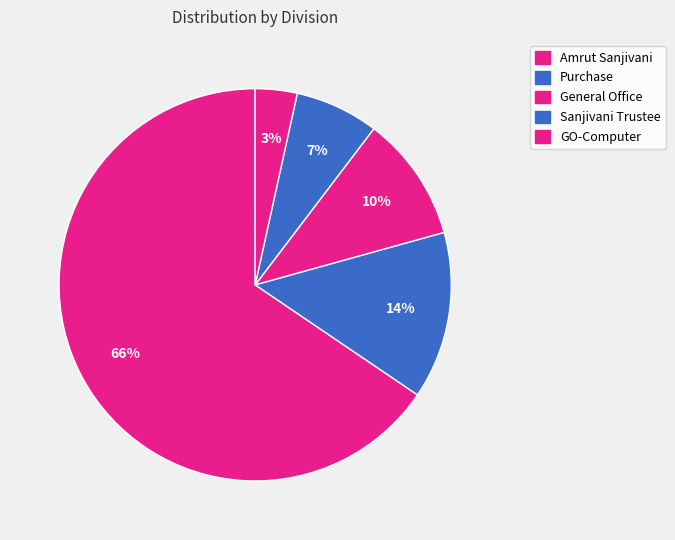

How many segments does this pie chart have?

5